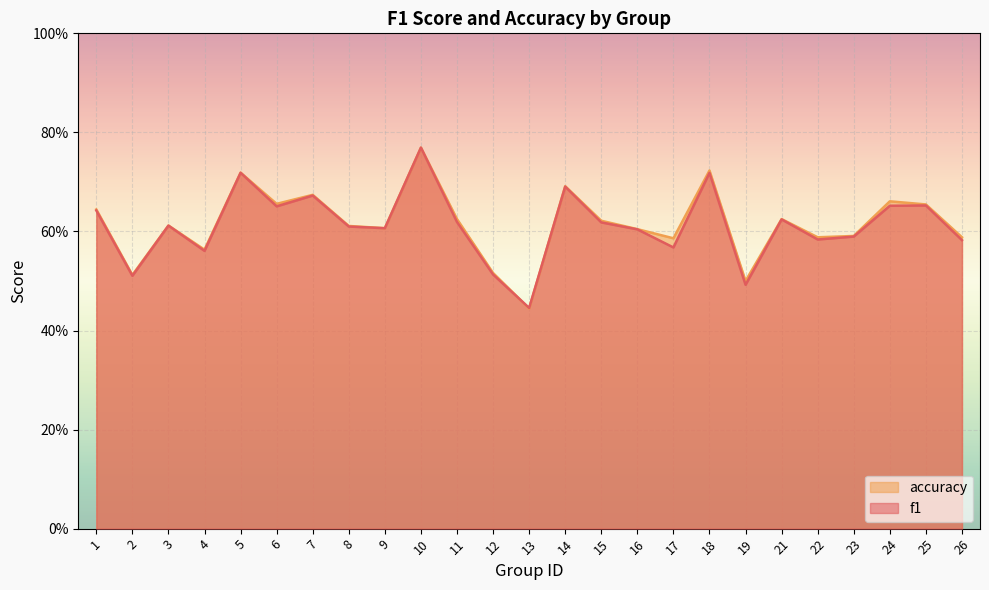

Which series changed the most between 12 and 21?

f1